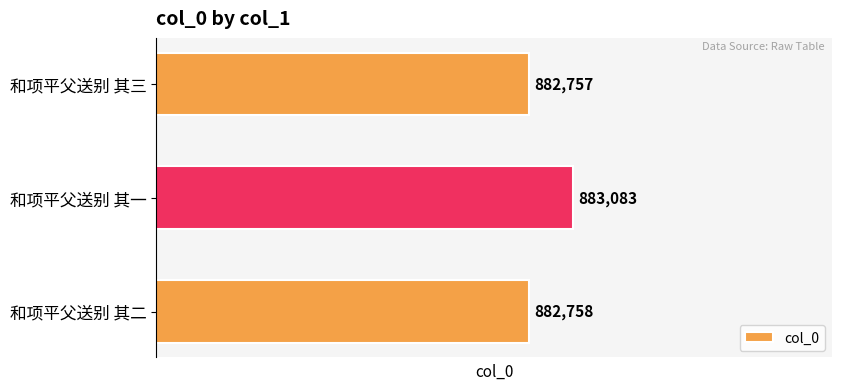

Reading bottom to top, transcribe all the data shown in this chart.

882758	883083	882757